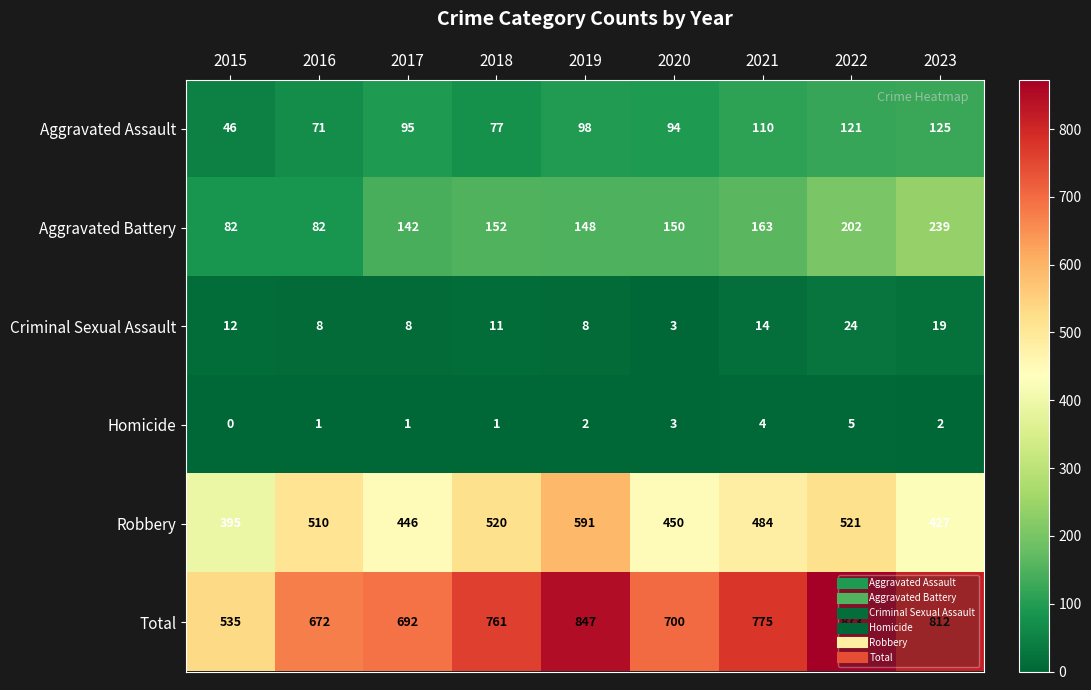

What is the sum of the Total values at 2018 and 2021?

1536